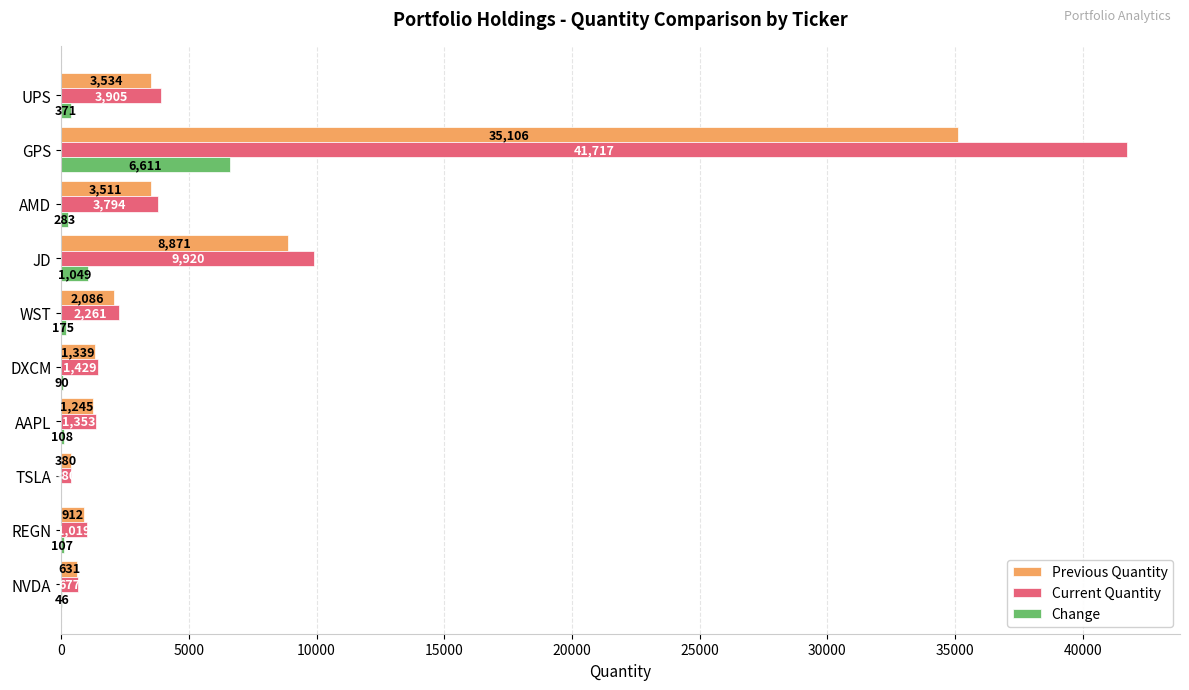

What is the sum of all Current Quantity values?

66455